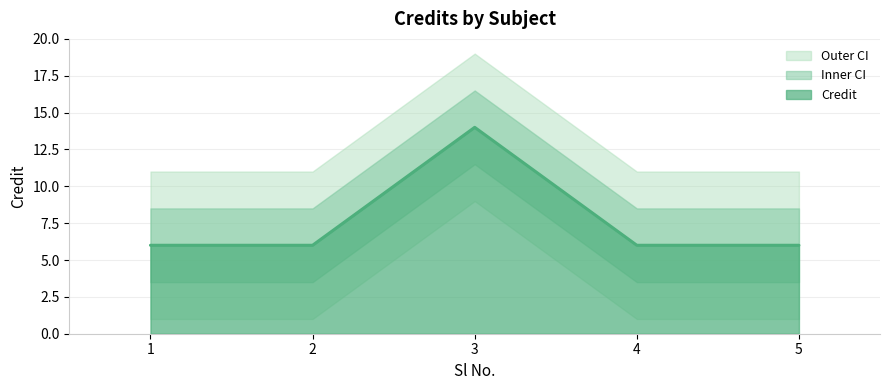

Reading left to right, what are all the values shown in this chart?

1=6	2=6	3=14	4=6	5=6